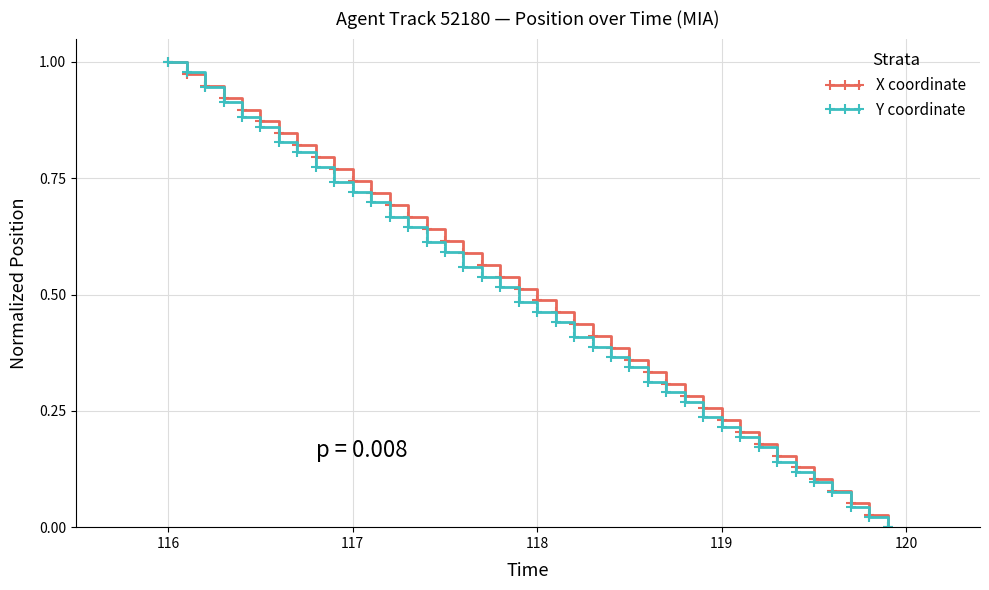

True or false: X coordinate has more than 2 points higher than both neighbors.

False